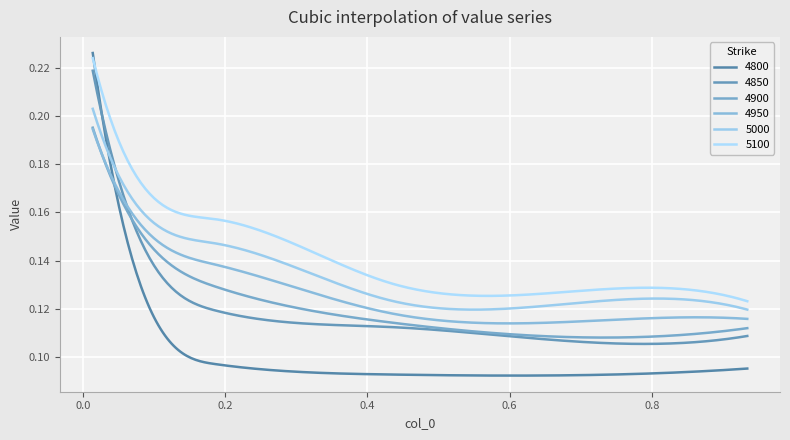

How many lines are shown in the chart?

6